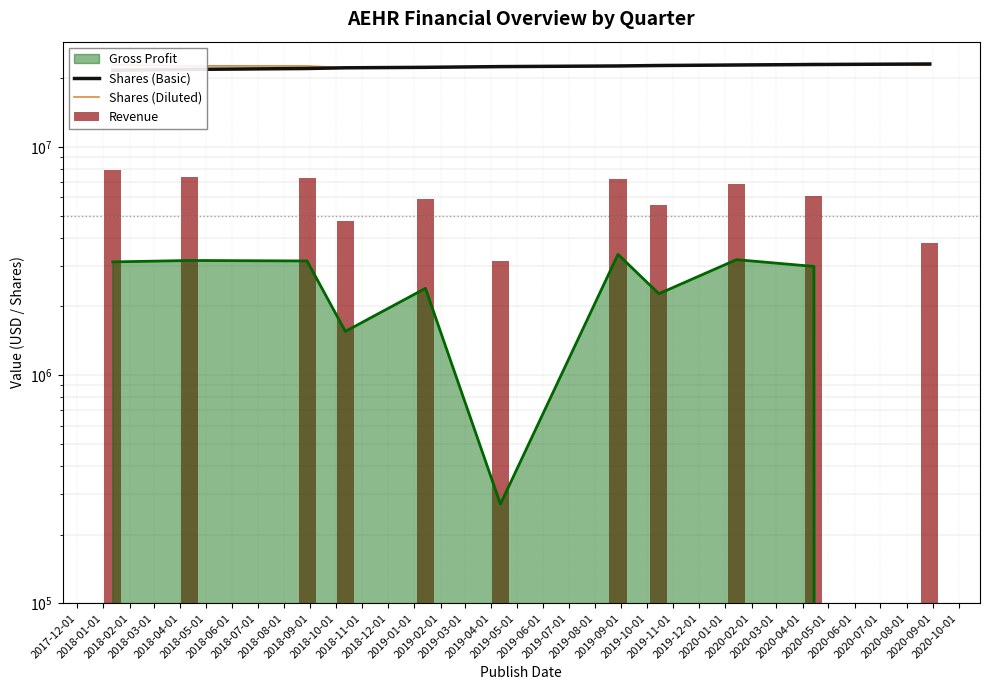

What is the difference between the maximum and minimum values in the Shares (Diluted) series?

940000